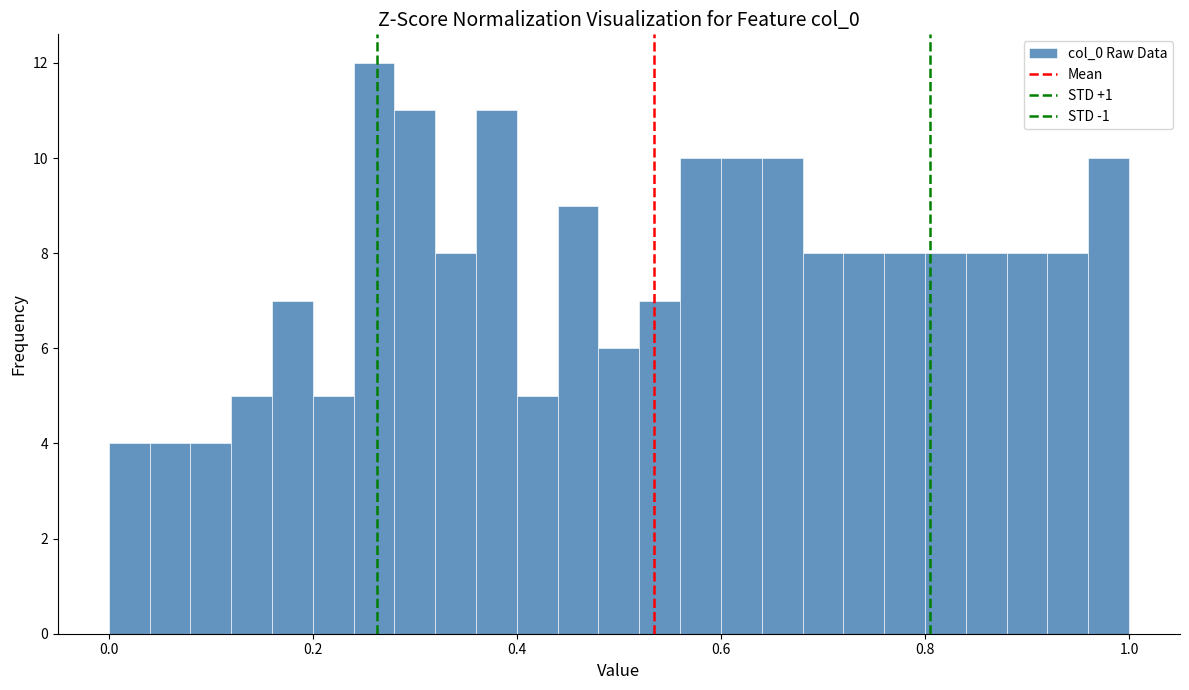

Around what value on the x-axis is the tallest bar? Give the approximate position of its centre, as read against the axis.

0.26